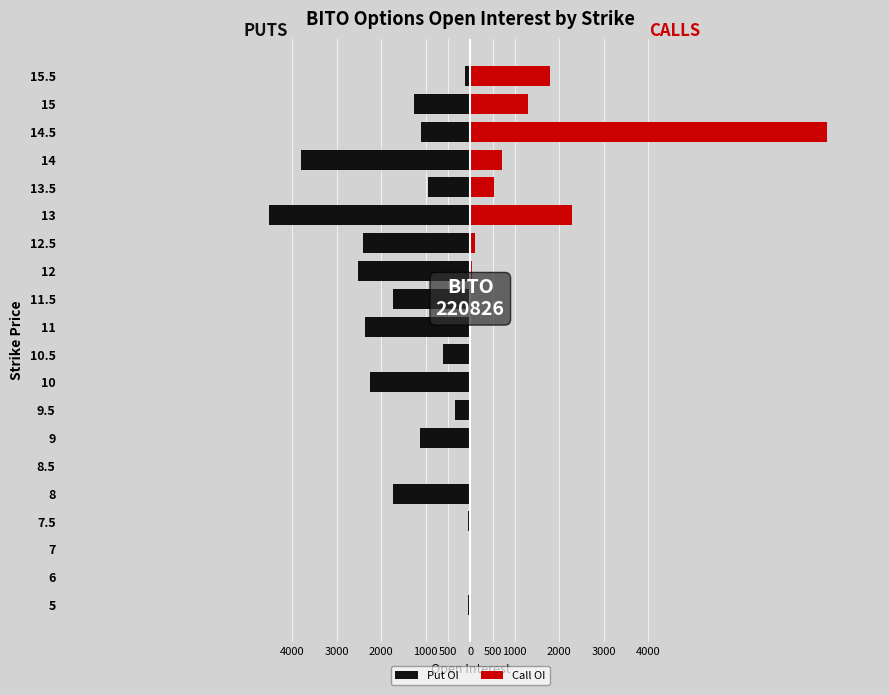

What is the maximum value shown in the chart?

8009